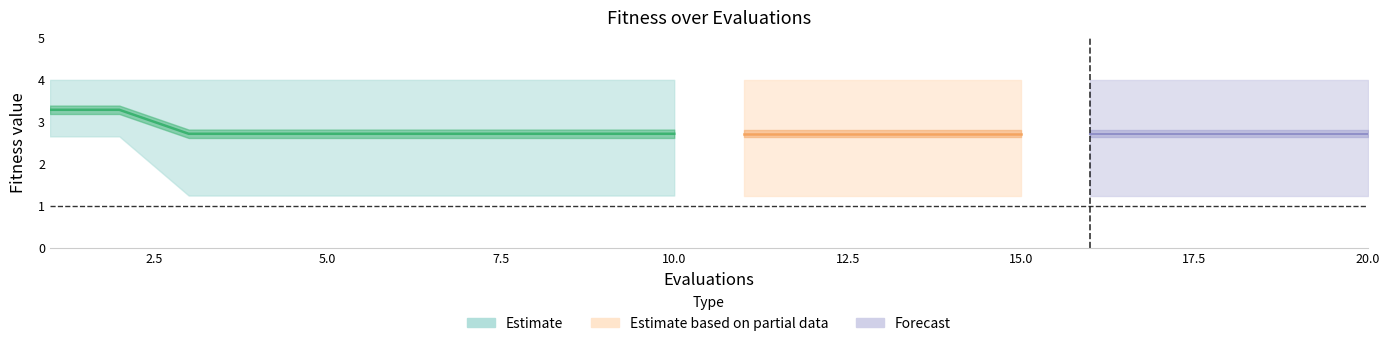

What is the highest value of the mean series?

3.3